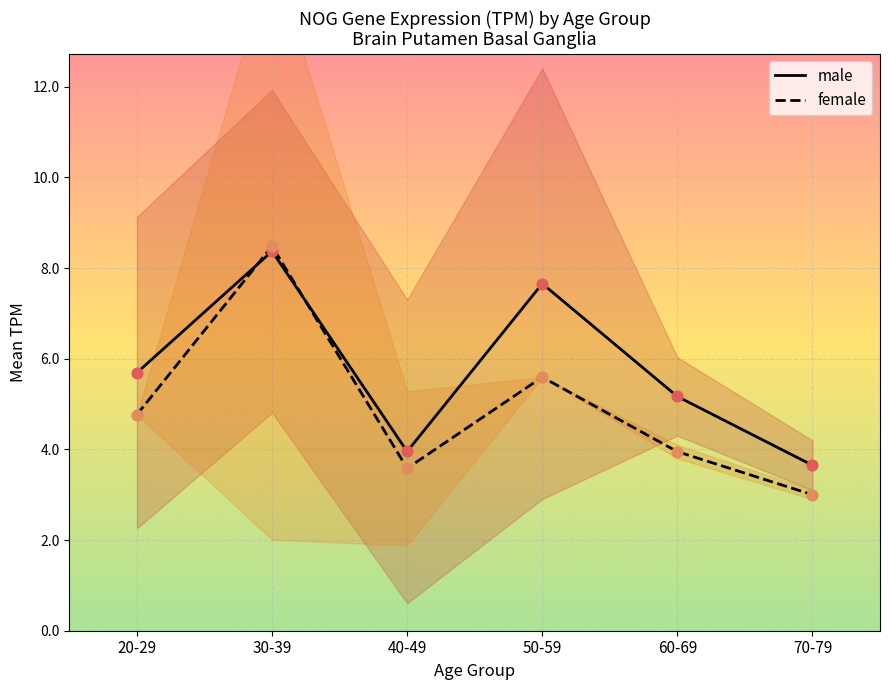

Which series has the largest Y range (max minus min)?

female